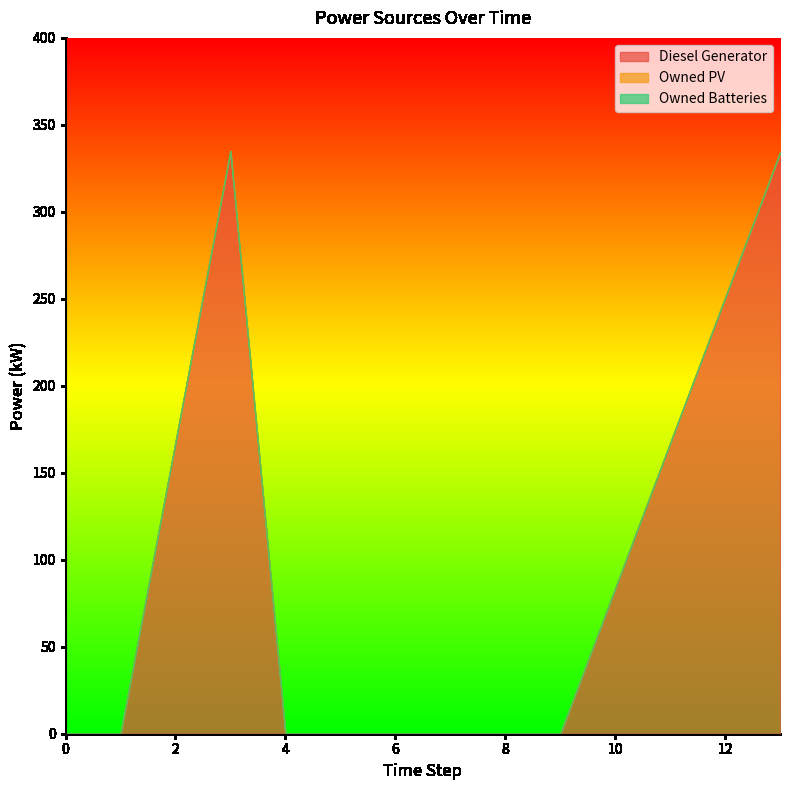

Reading left to right, list all the values displayed in this chart.

Diesel Generator: 0=0.0	1=0.0	3=335.0	4=0.0	9=0.0	13=334.0
Owned PV: 0=0.0	1=0.0	3=0.0	4=0.0	9=0.0	13=0.0
Owned Batteries: 0=0.0	1=0.0	3=0.0	4=0.0	9=0.0	13=0.0